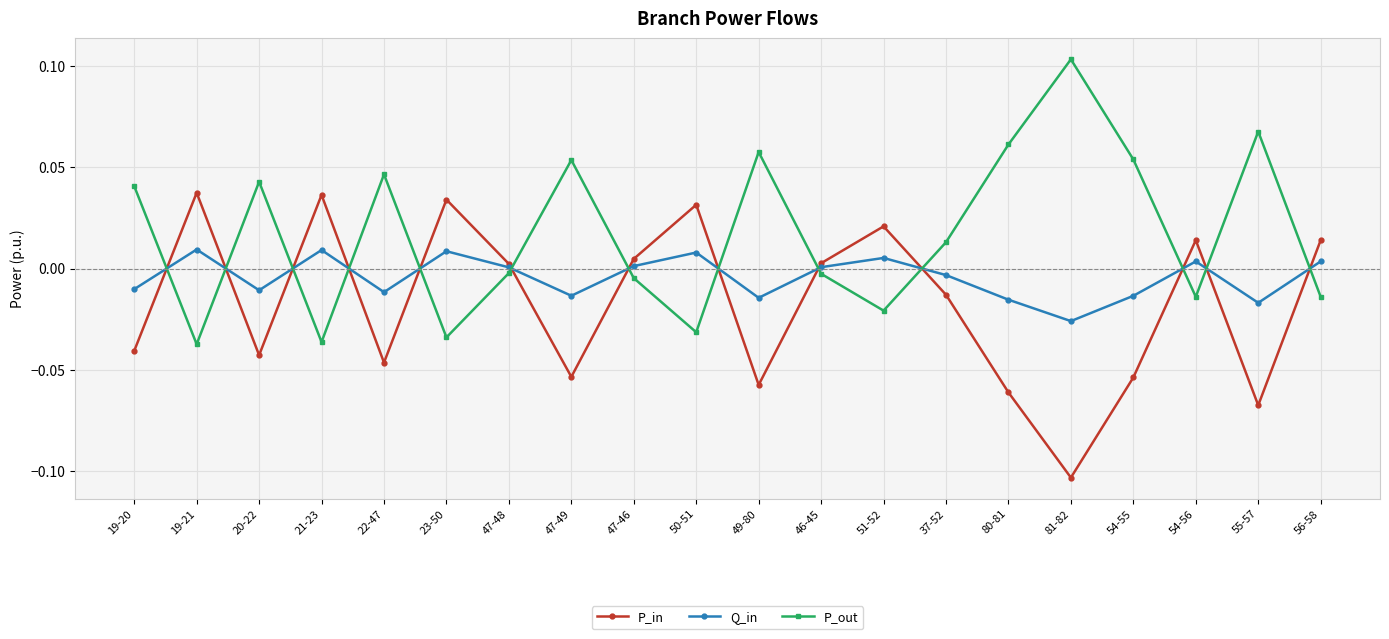

How many interior local valleys does the Q_in series have?

6